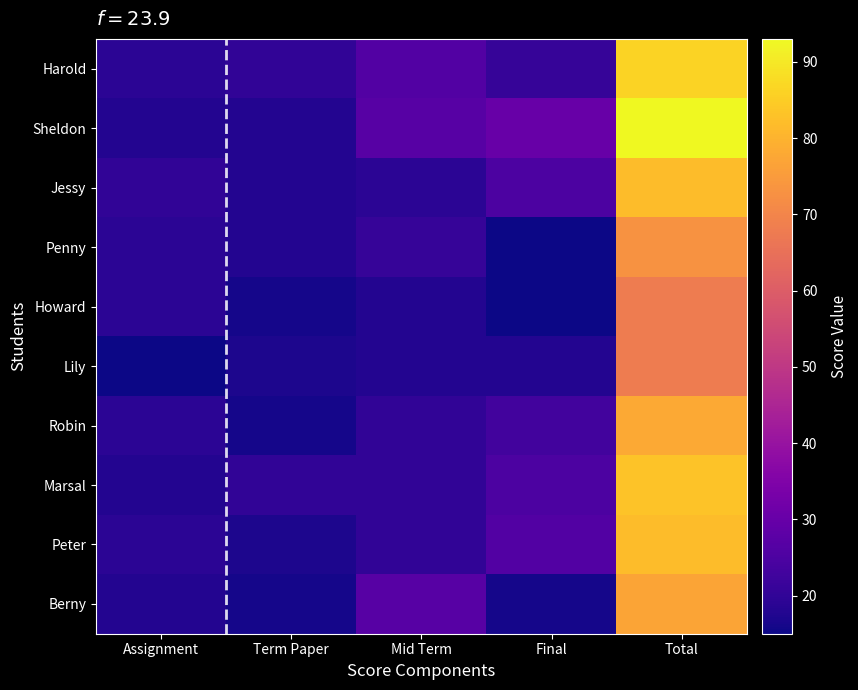

Reading right to left, extract all data points from this chart.

Harold: Total=86	Final=21	Mid Term=26	Term Paper=20	Assignment=19
Sheldon: Total=93	Final=30	Mid Term=27	Term Paper=18	Assignment=18
Jessy: Total=82	Final=25	Mid Term=19	Term Paper=18	Assignment=20
Penny: Total=73	Final=15	Mid Term=21	Term Paper=18	Assignment=19
Howard: Total=68	Final=15	Mid Term=18	Term Paper=16	Assignment=19
Lily: Total=68	Final=18	Mid Term=18	Term Paper=17	Assignment=15
Robin: Total=78	Final=23	Mid Term=20	Term Paper=16	Assignment=19
Marsal: Total=83	Final=25	Mid Term=20	Term Paper=20	Assignment=18
Peter: Total=82	Final=26	Mid Term=20	Term Paper=17	Assignment=19
Berny: Total=77	Final=16	Mid Term=27	Term Paper=16	Assignment=18